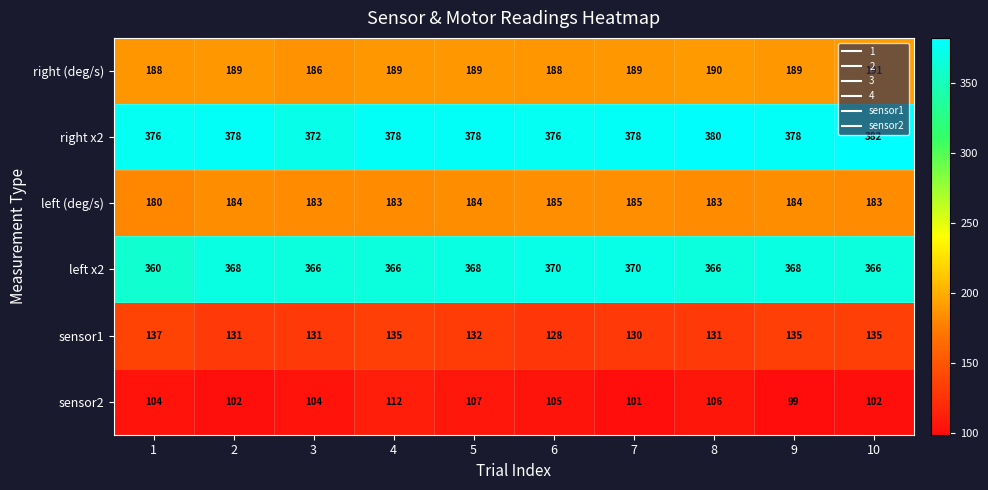

At 7, list the series in order from smallest to largest.

sensor2, sensor1, left (deg/s), right (deg/s), left x2, right x2